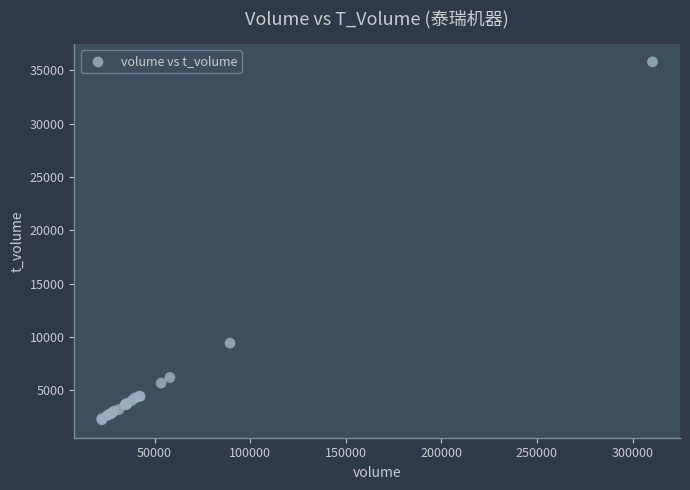

What Y value in the scatter plot is closest to 19010?

9419